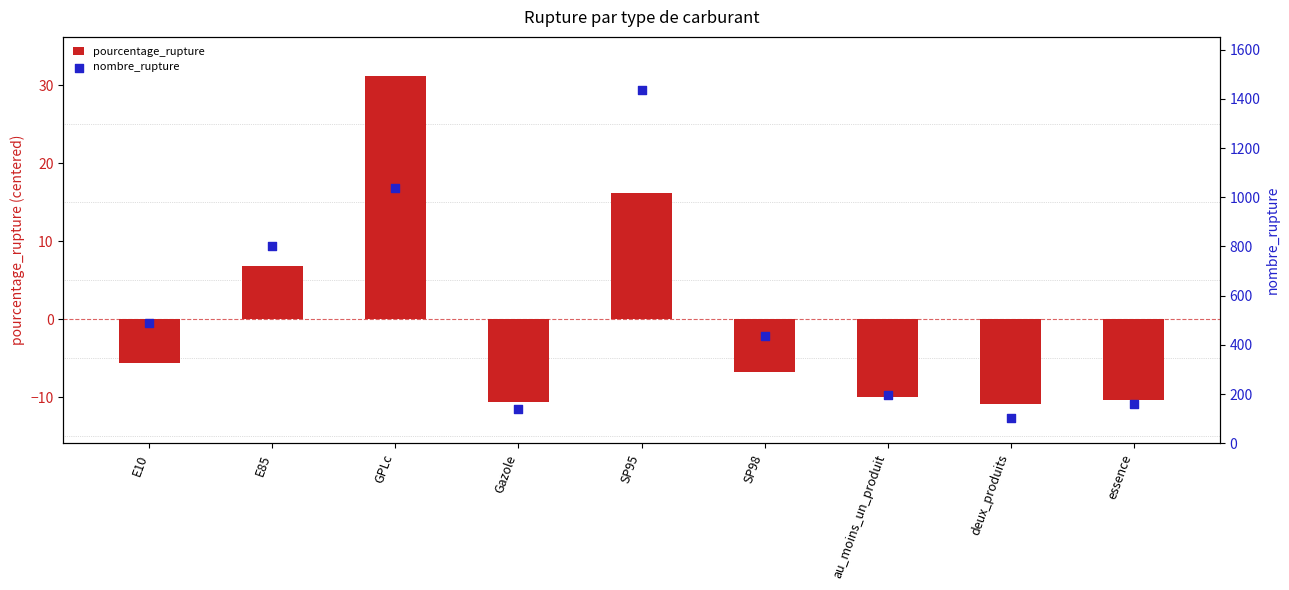

Which series reaches the maximum Y coordinate?

nombre_rupture